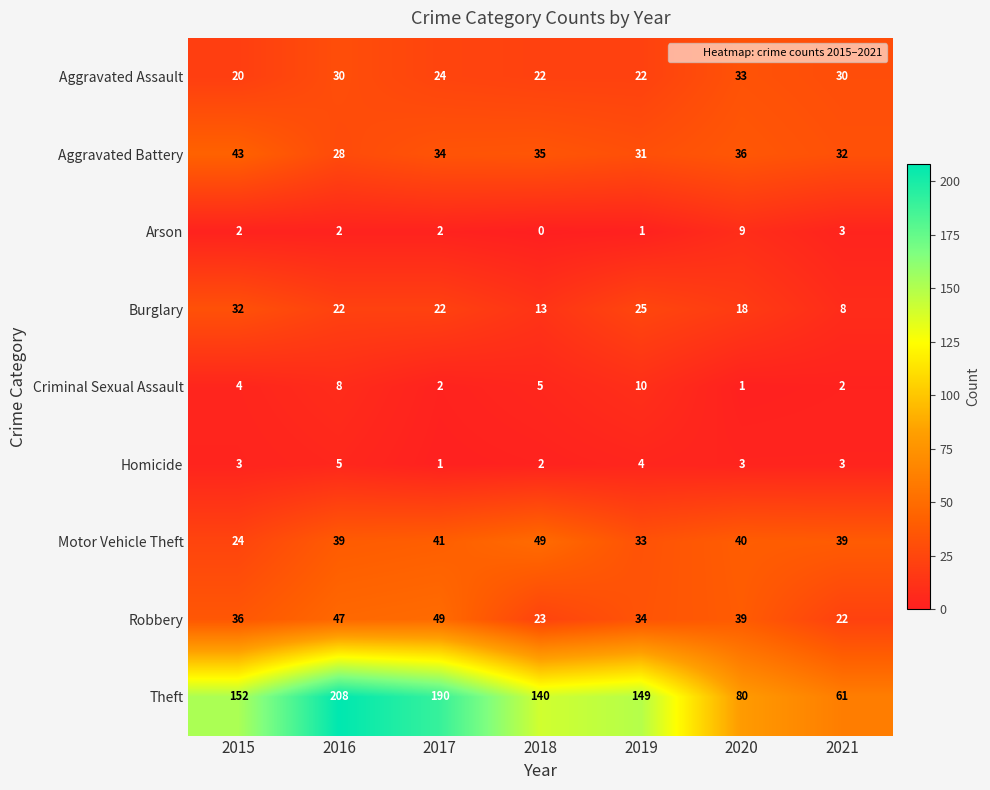

How many series are shown in this chart?

9